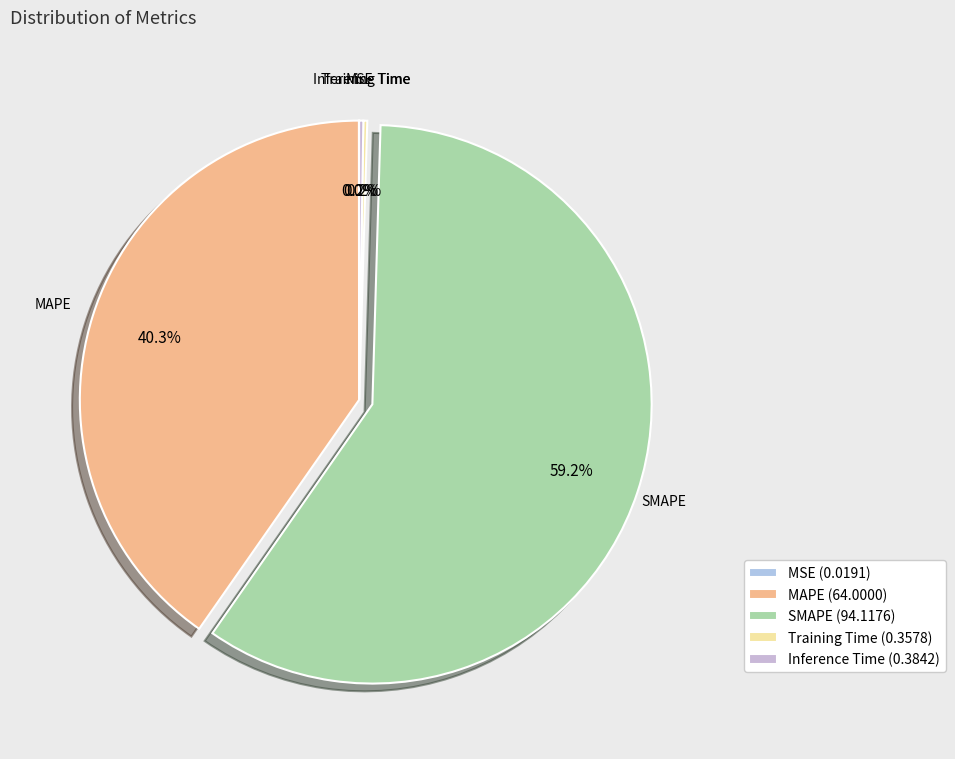

How many slices are in this pie chart?

5